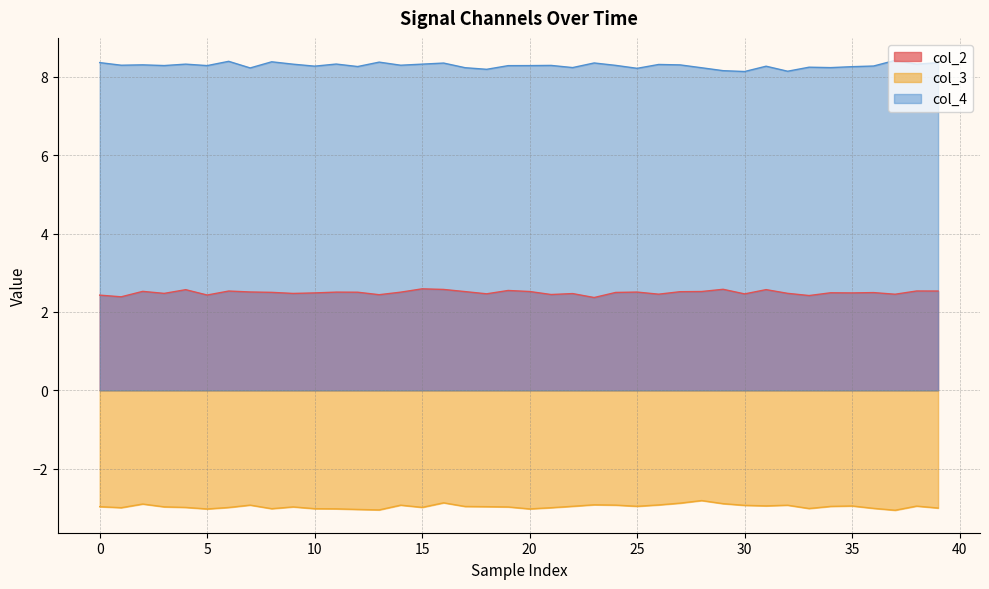

How many categories are shown in the chart?

40